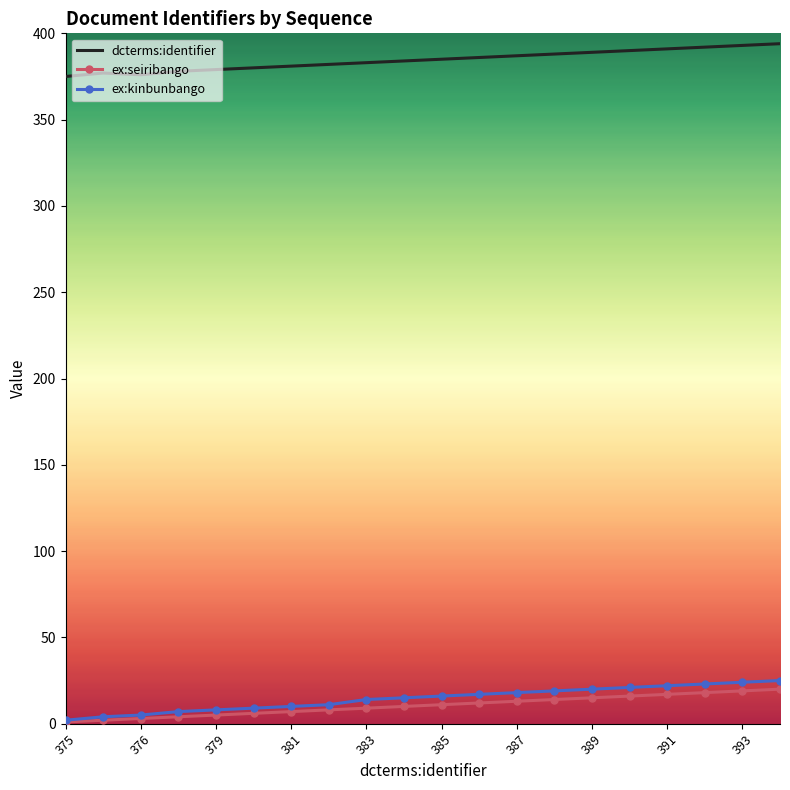

Which series has the largest total across all categories?

dcterms:identifier